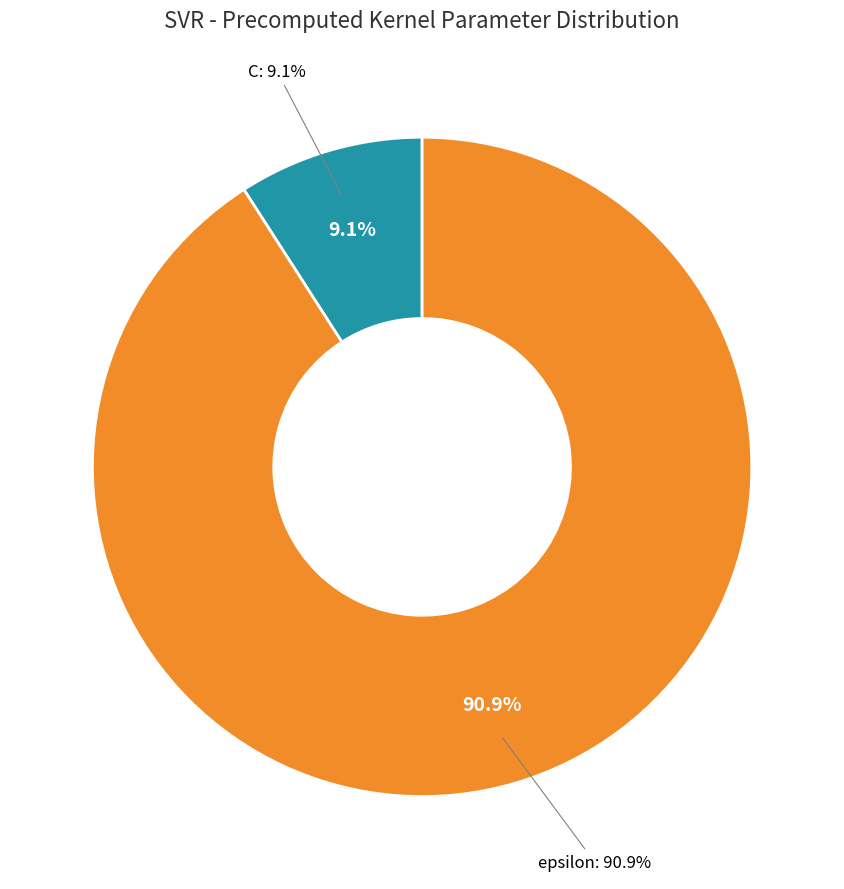

What is the largest slice in the pie chart?

epsilon